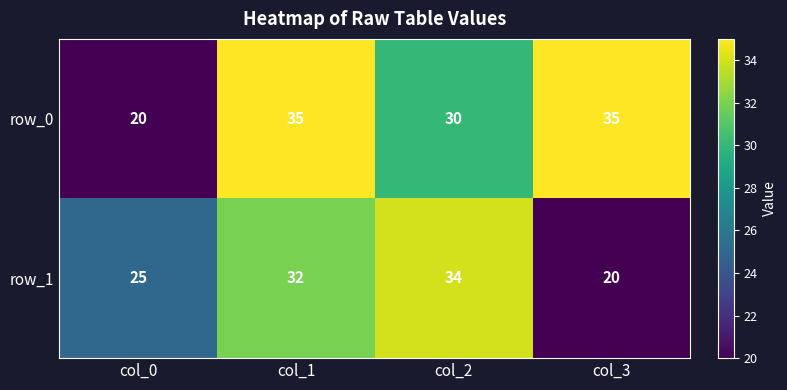

What is the maximum value shown in the chart?

35